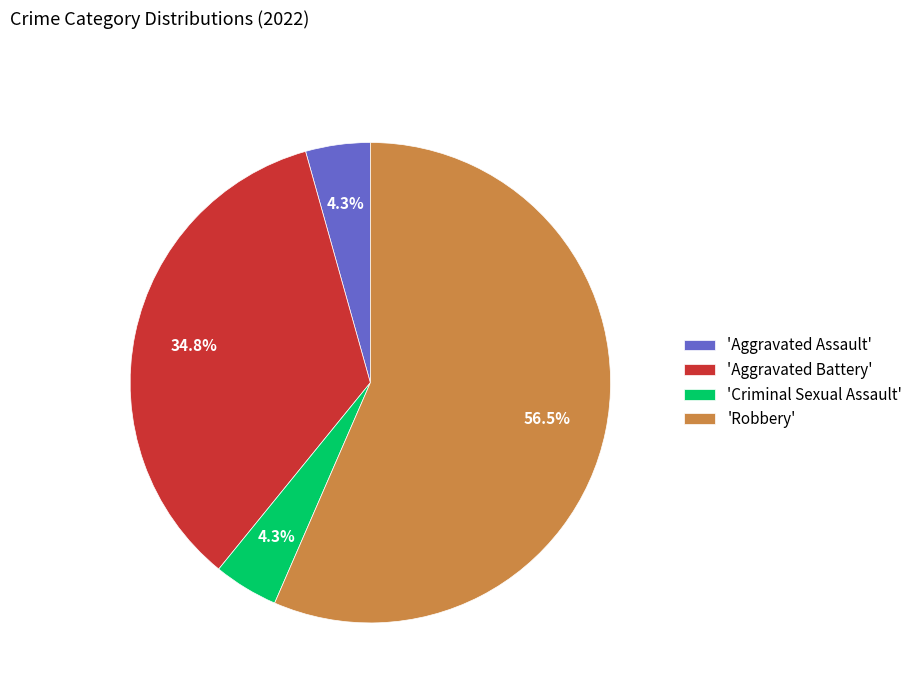

Is there any slice that represents more than half of the pie?

Yes